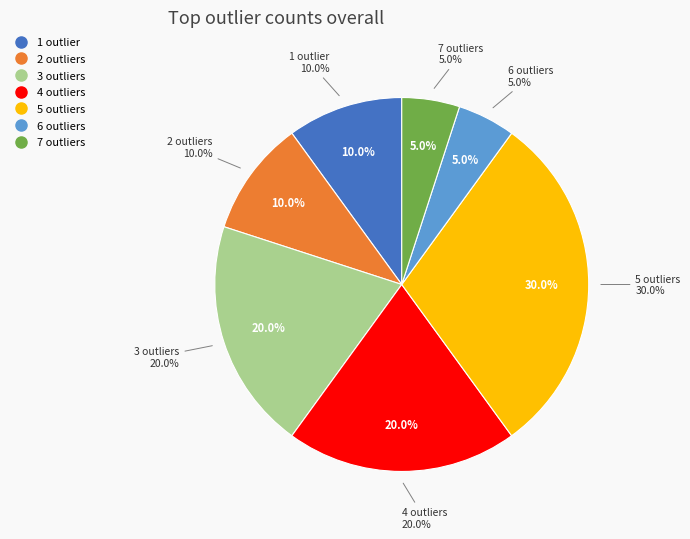

Is 27 the majority of the pie?

No